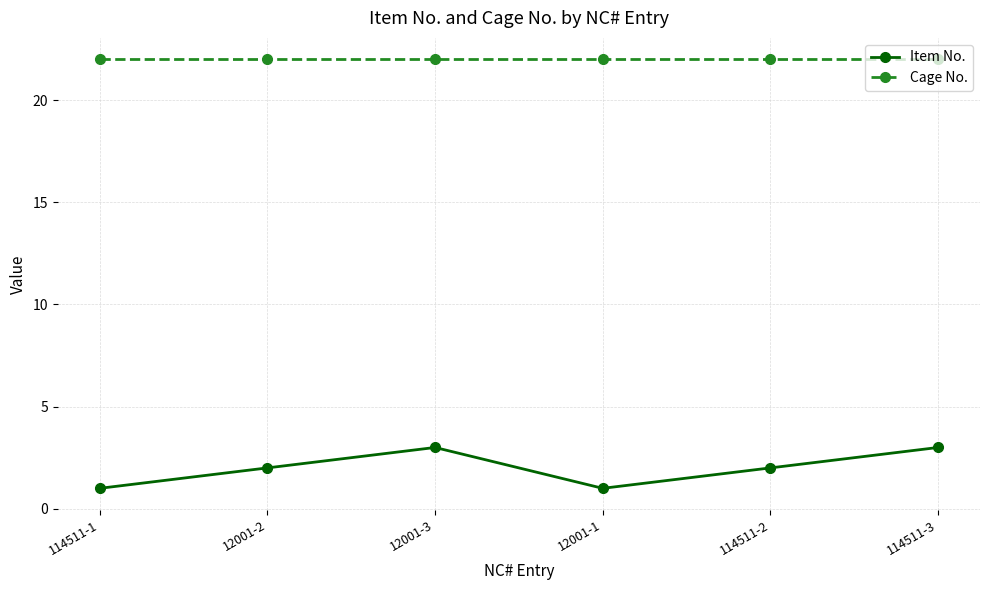

What is the maximum value shown in the chart?

22